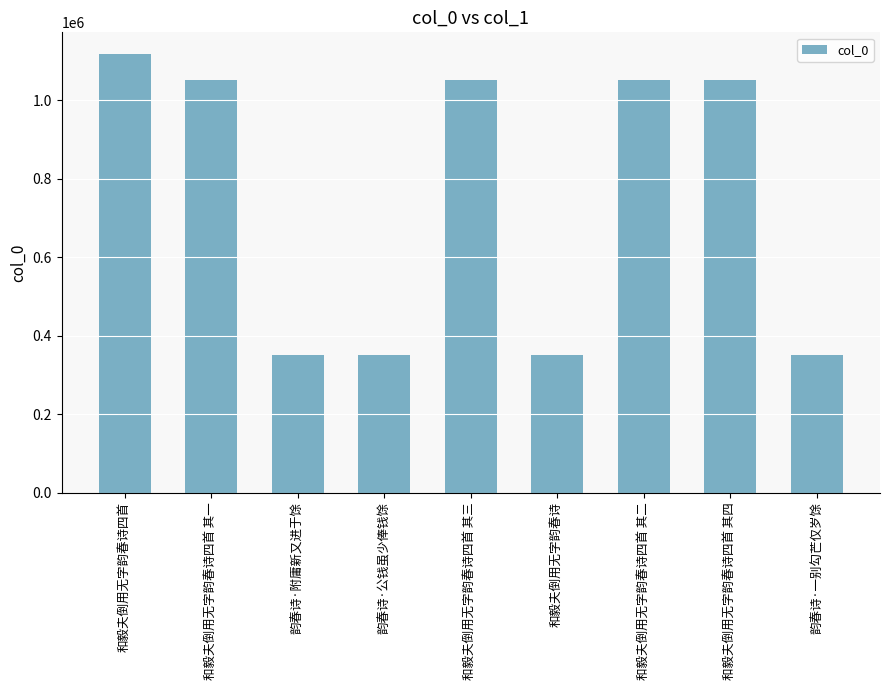

Where does the data first go above 1052909?

和毅夫倒用无字韵春诗四首